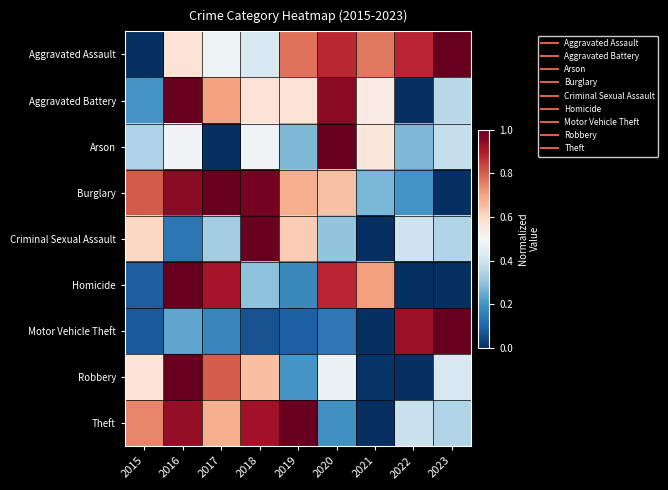

List the series in order of their peak value, highest first.

Aggravated Assault, Aggravated Battery, Arson, Burglary, Criminal Sexual Assault, Homicide, Motor Vehicle Theft, Robbery, Theft